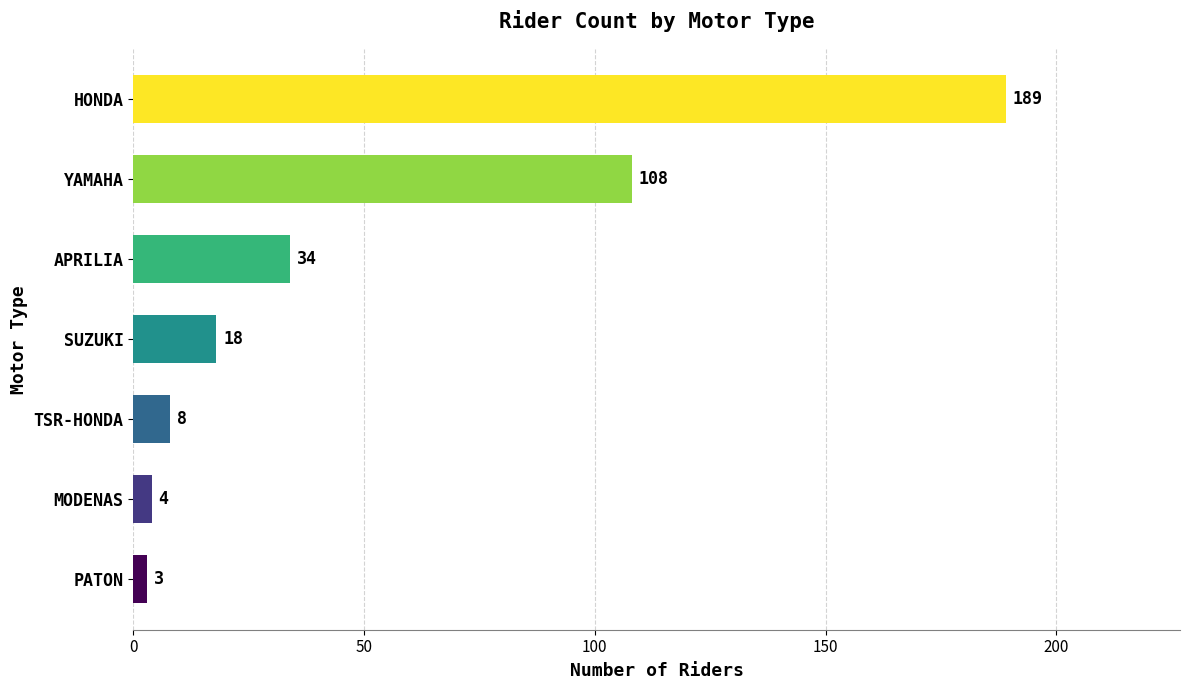

Reading bottom to top, transcribe all the data shown in this chart.

3	4	8	18	34	108	189